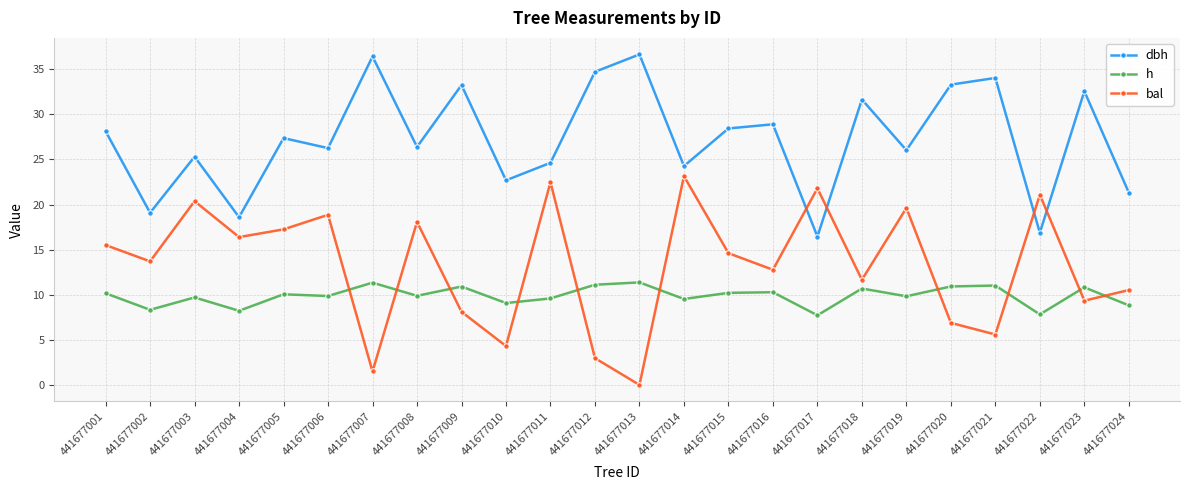

After their last crossing, which series has the higher values: dbh or bal?

dbh